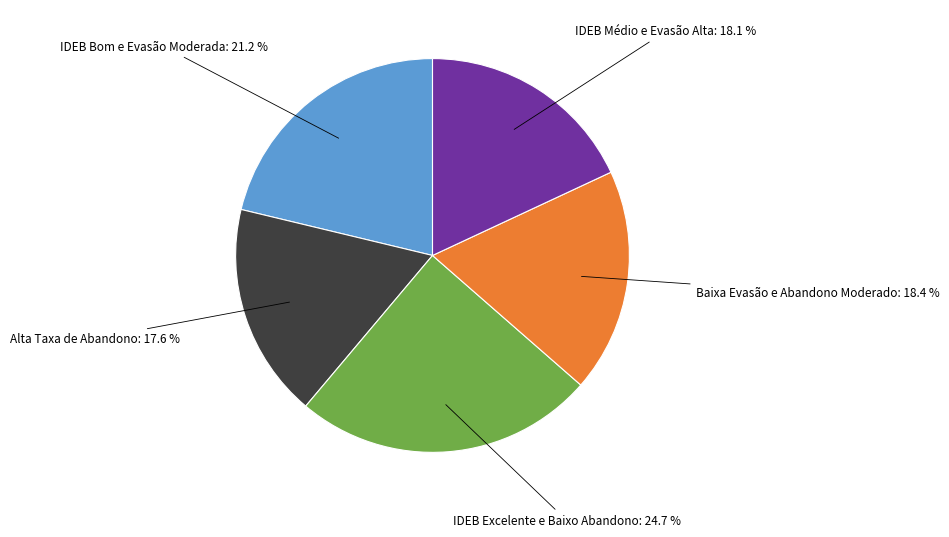

Does any single category account for the majority?

No